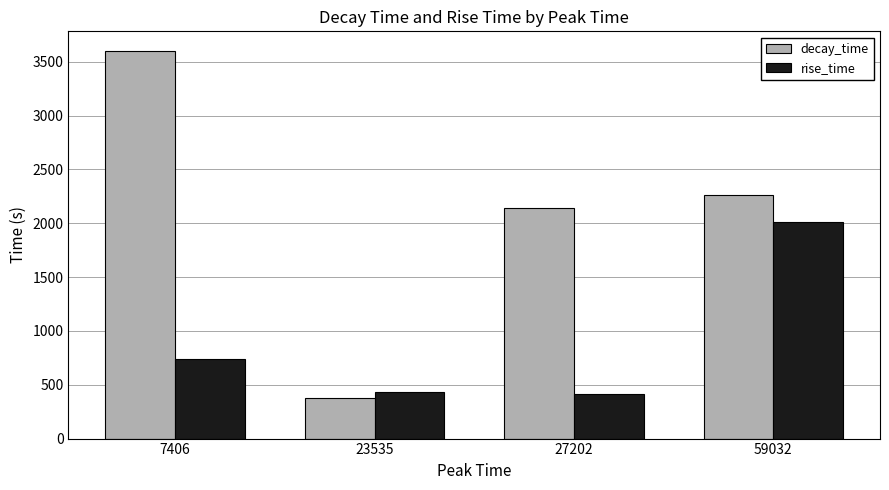

At which label does decay_time first exceed 2264?

7406